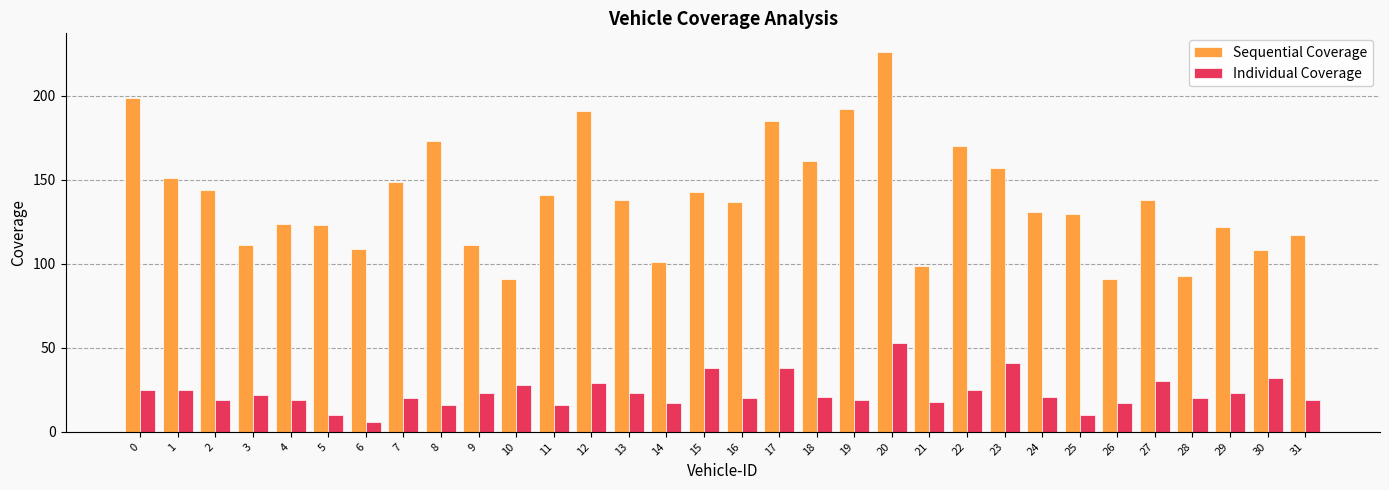

Which series has the largest range (max minus min)?

Sequential Coverage